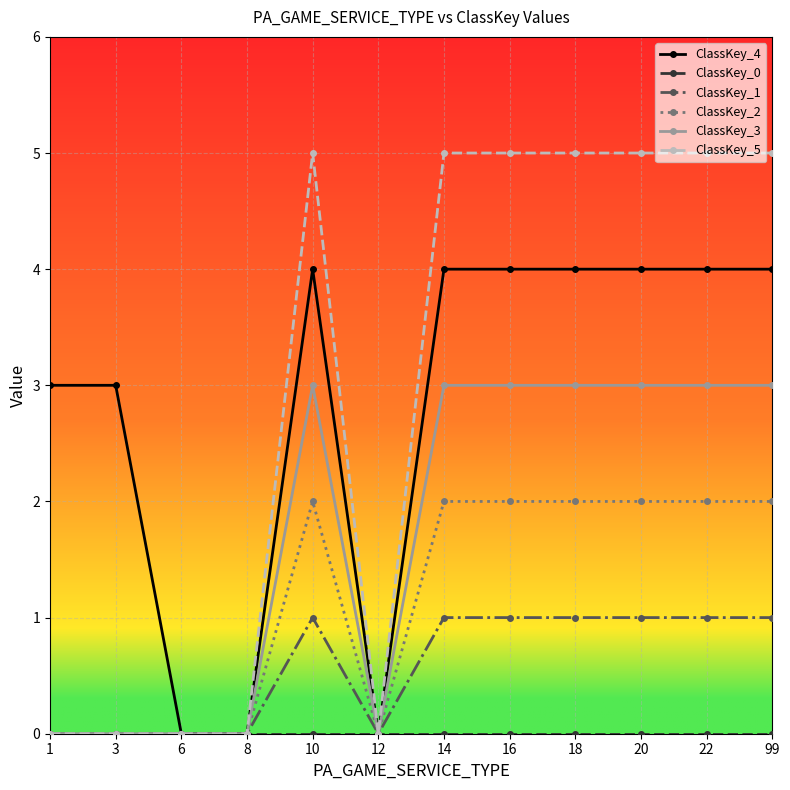

The value of ClassKey_5 at 22 is 5. True or false?

True